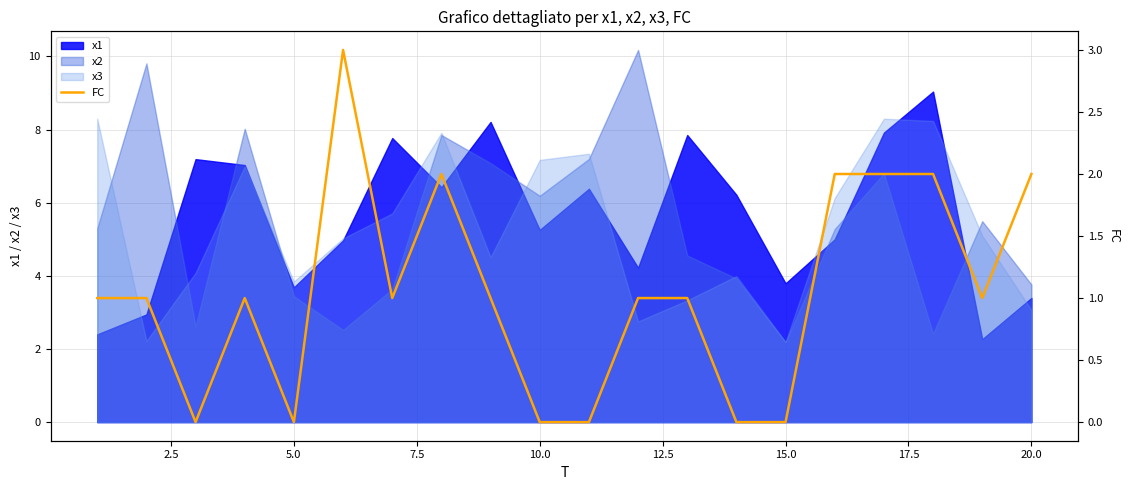

The x1 series shows 3.8 at 15.0. True or false?

True